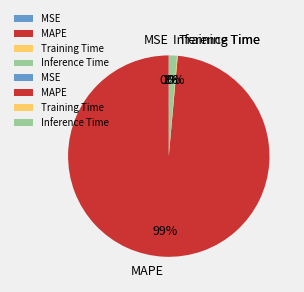

To the nearest percent, what is the difference between the largest and smallest slice percentages?

99%